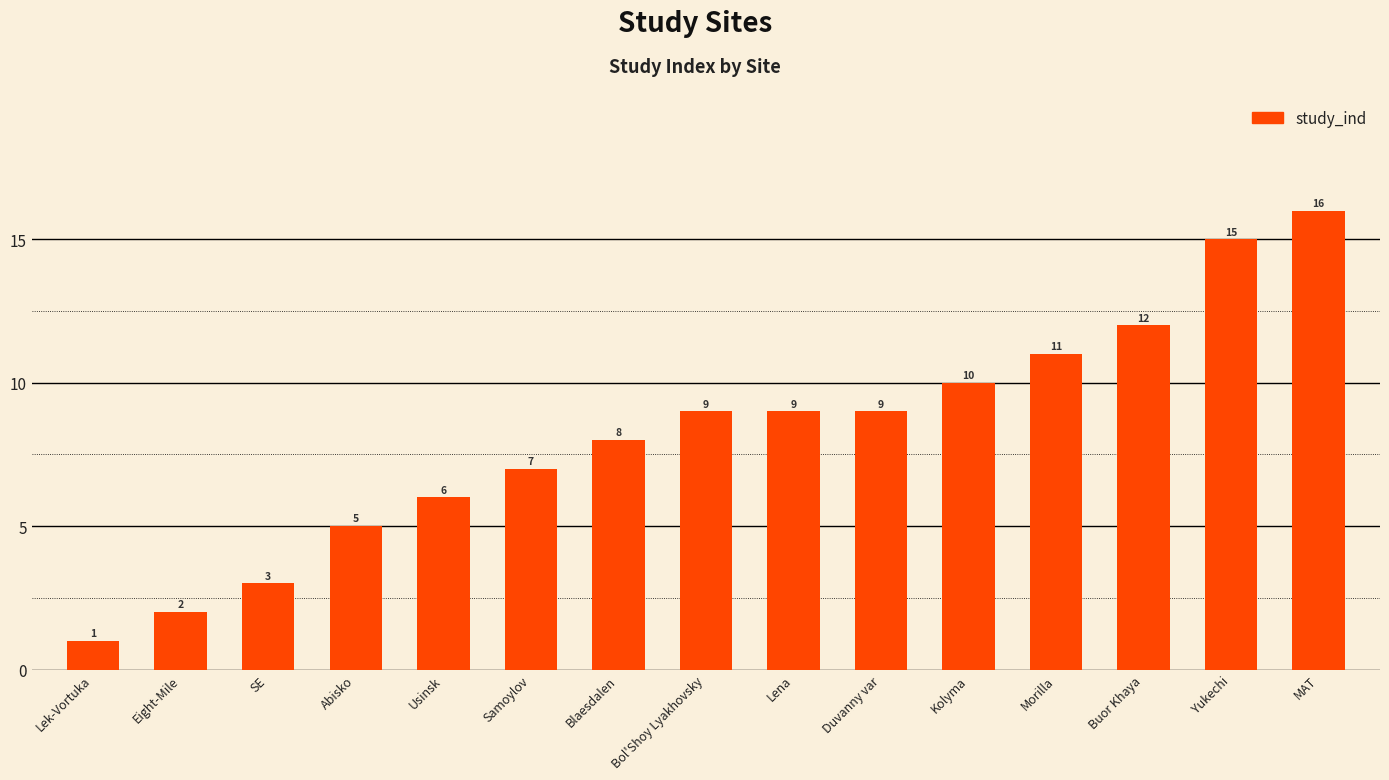

What is the greatest value displayed?

16